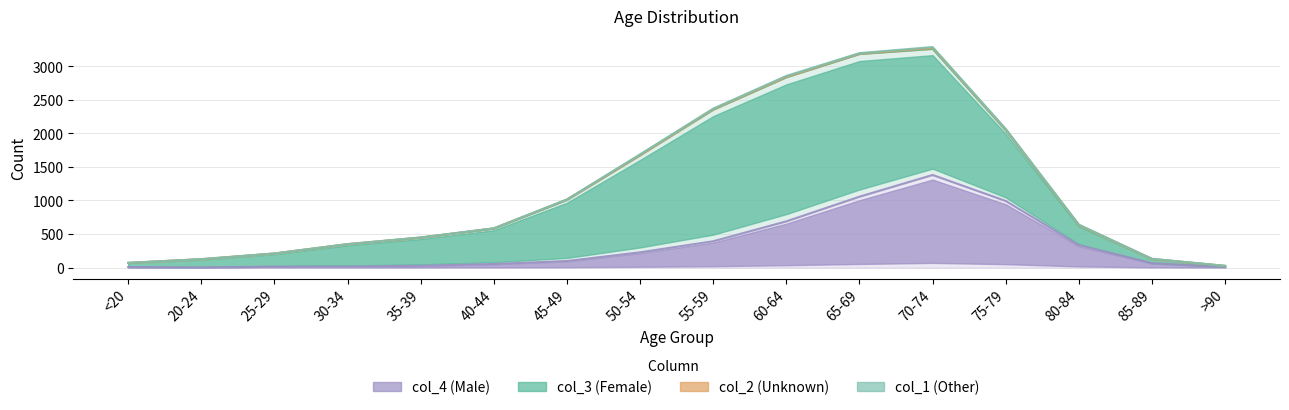

How many series are shown in this chart?

4